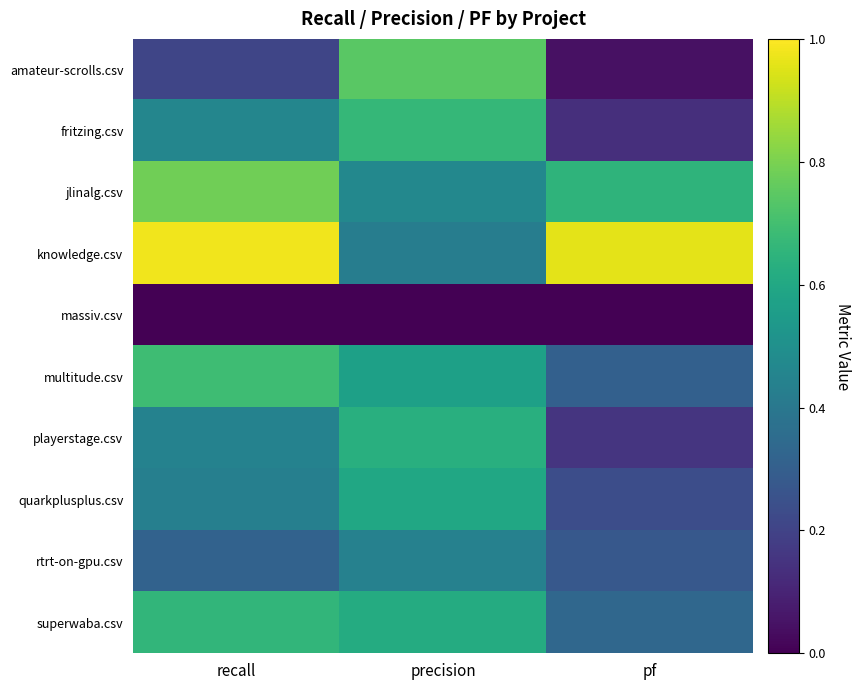

Which series changed the most between recall and pf?

multitude.csv